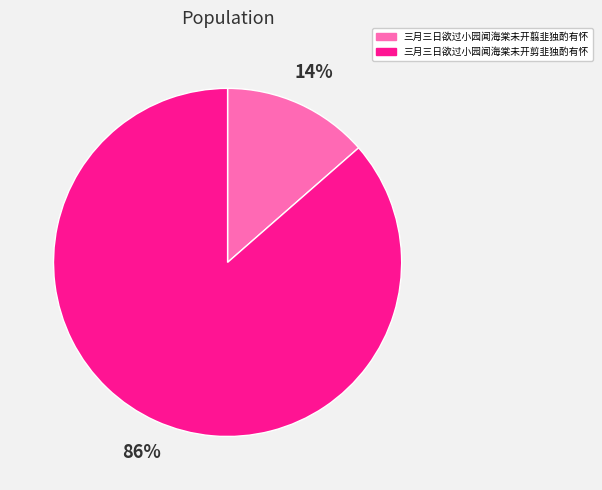

Between 三月三日欲过小园闻海棠未开剪韭独酌有怀 and 三月三日欲过小园闻海棠未开翦韭独酌有怀, which is larger?

三月三日欲过小园闻海棠未开剪韭独酌有怀